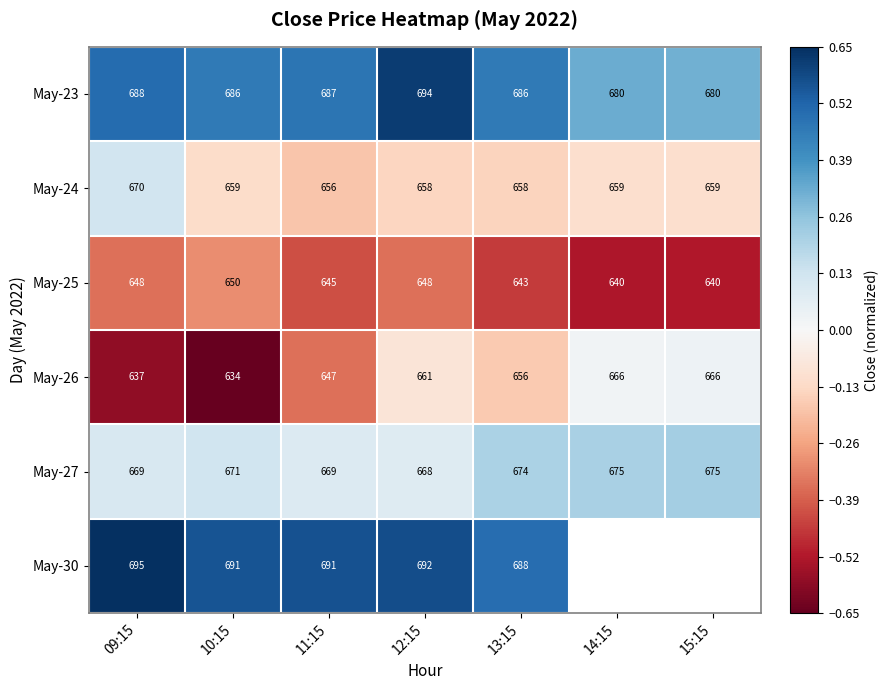

Is the value of May-27 at 12:15 greater than the value of May-26 at 10:15?

Yes